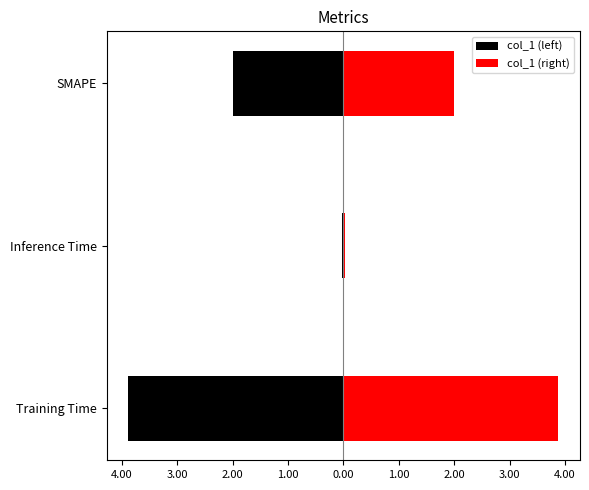

How many categories are shown in the chart?

3